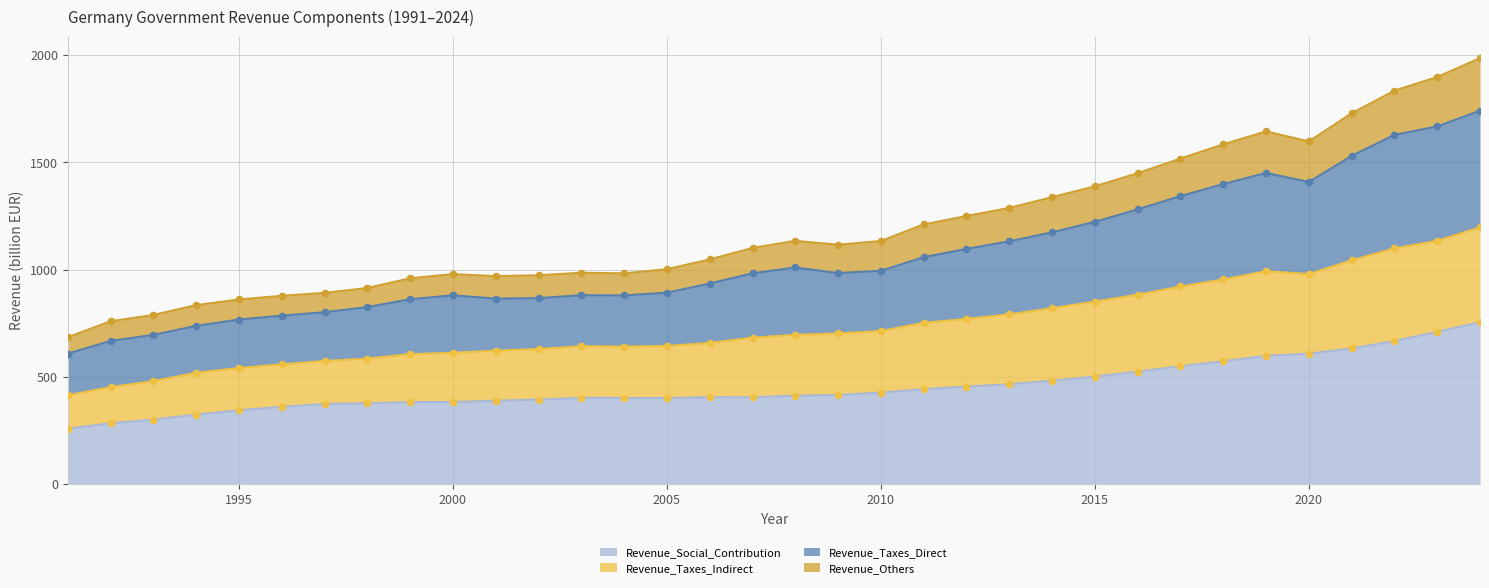

At which category is the sum across all series the highest?

2024